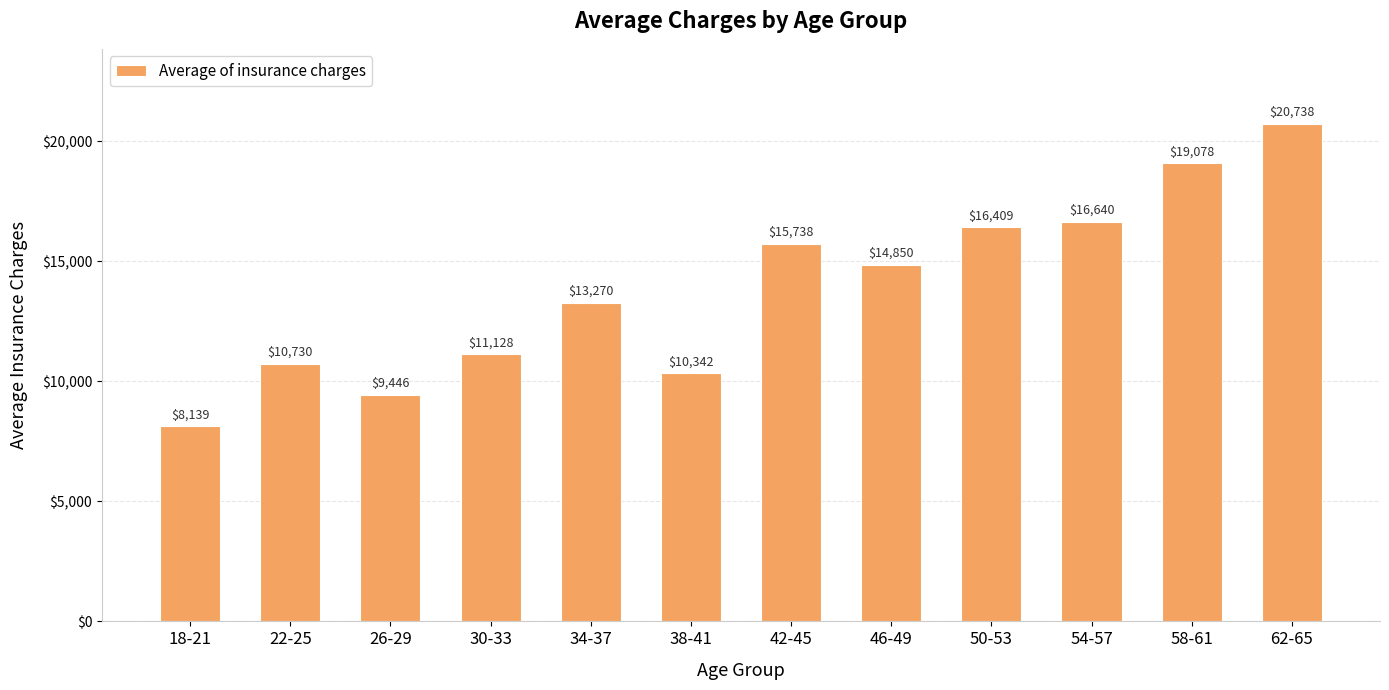

At which category does the chart reach its peak across all series?

62-65